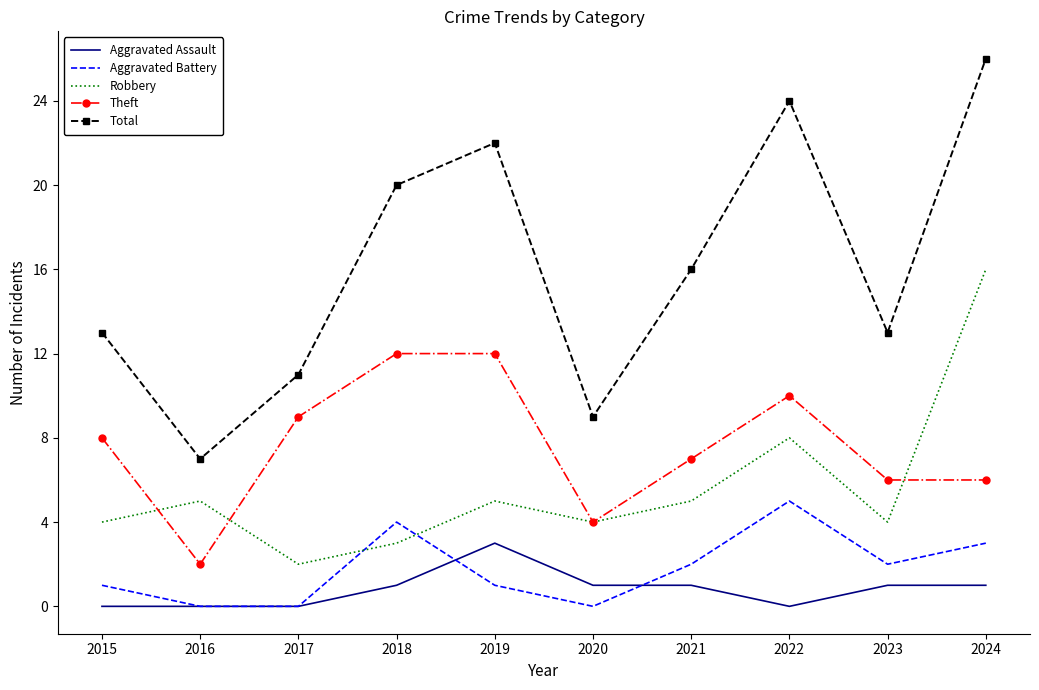

Where is the first local minimum for Total?

2016